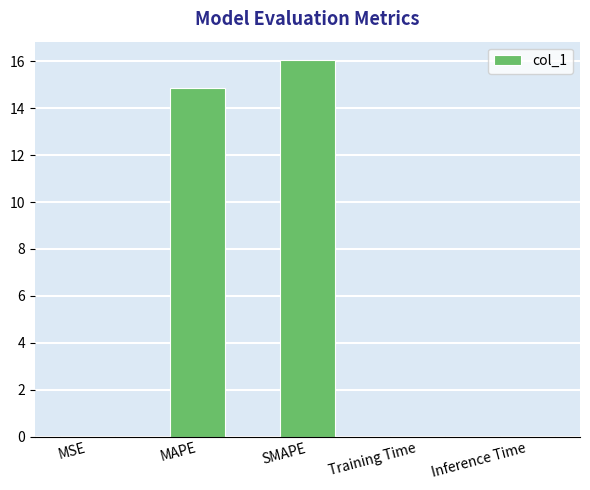

Is it true that the value at SMAPE is 5.8?

False